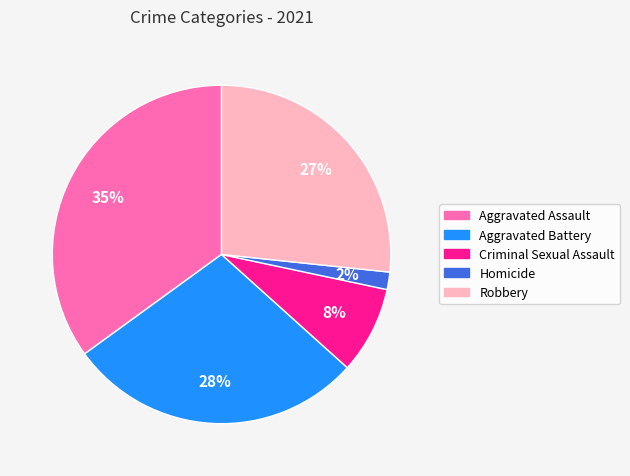

What is the largest slice in the pie chart?

Aggravated Assault